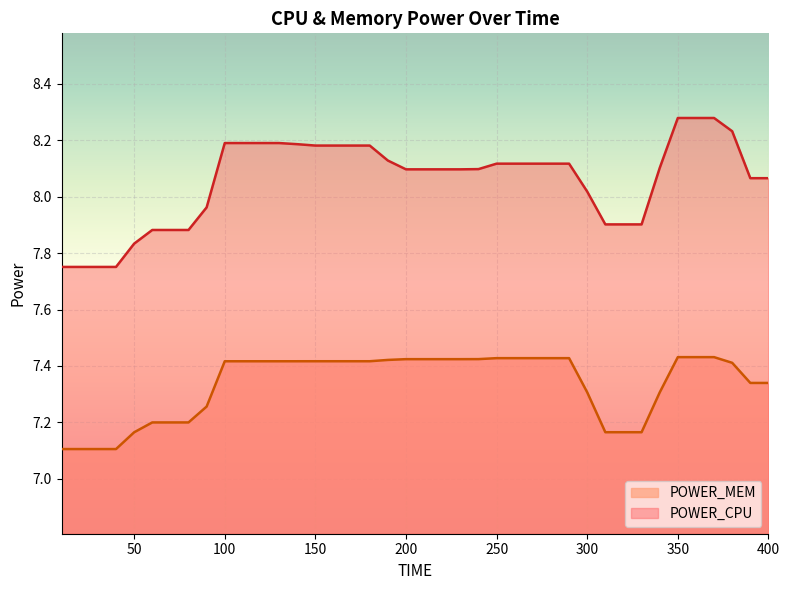

What is the sum of the POWER_MEM values at 310 and 40?

14.3